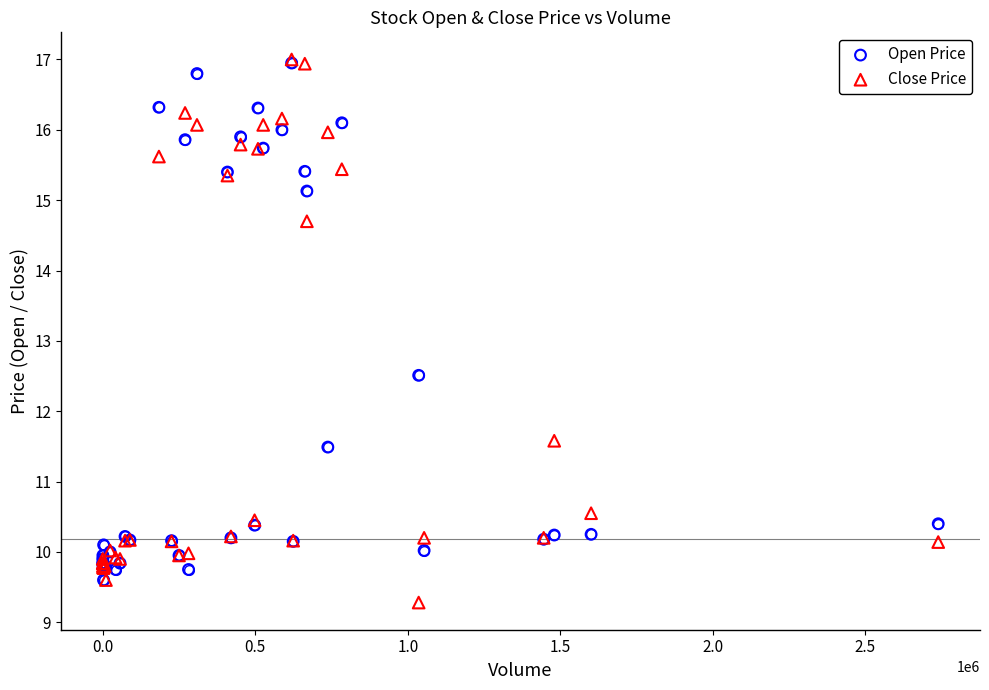

In the Close Price series, what Y value is closest to 13?

11.6